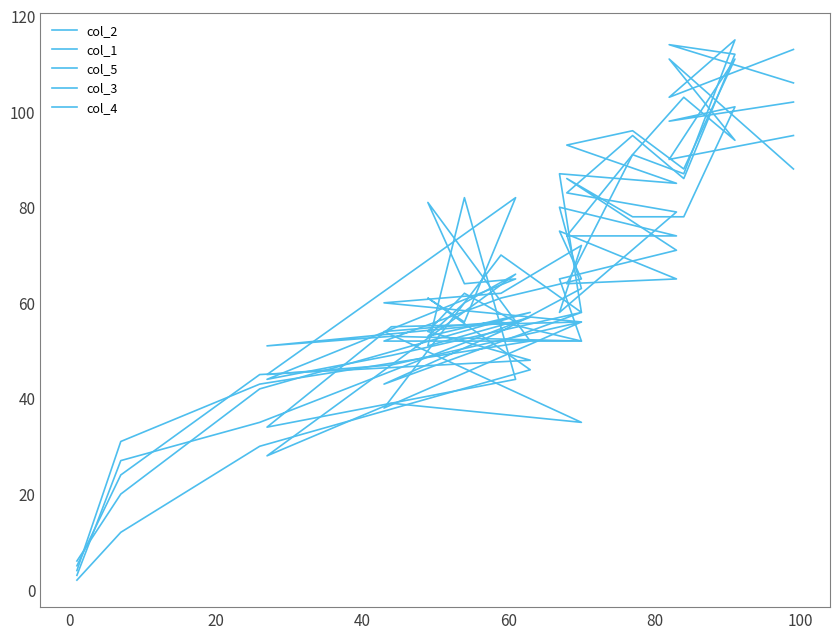

What is the label of the 4th point from the left?

40